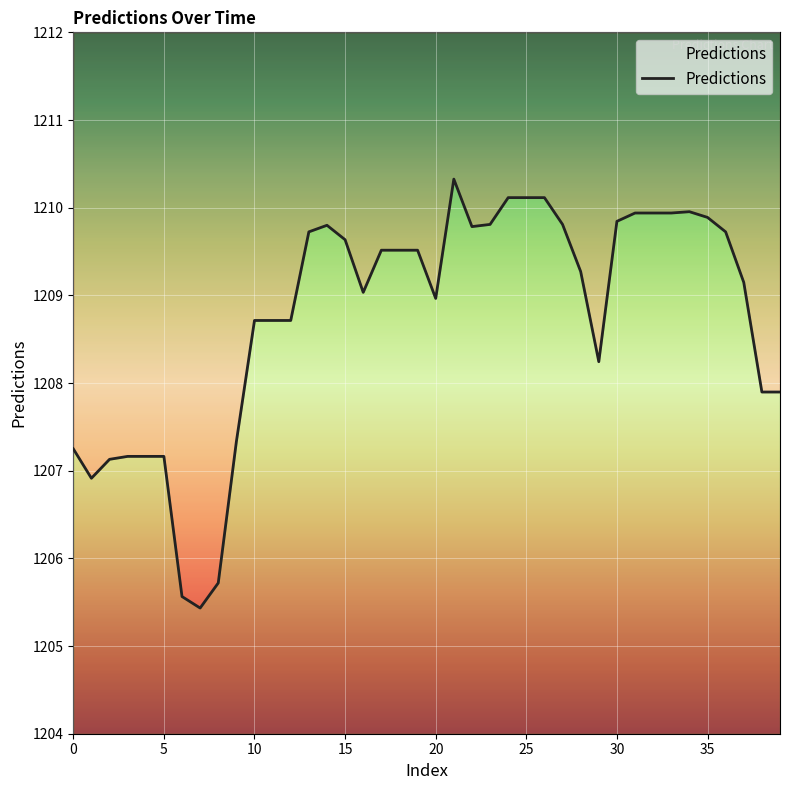

Which has a higher value, 14 or 36?

14